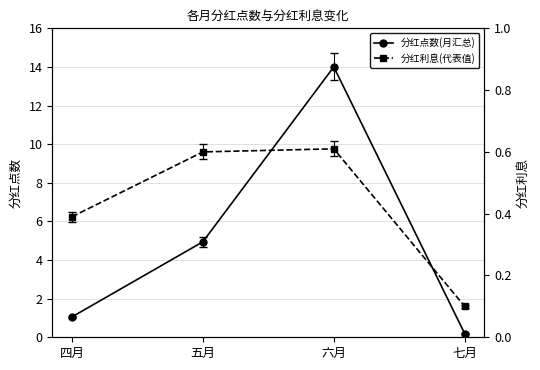

What is the label of the 3rd point from the left?

六月